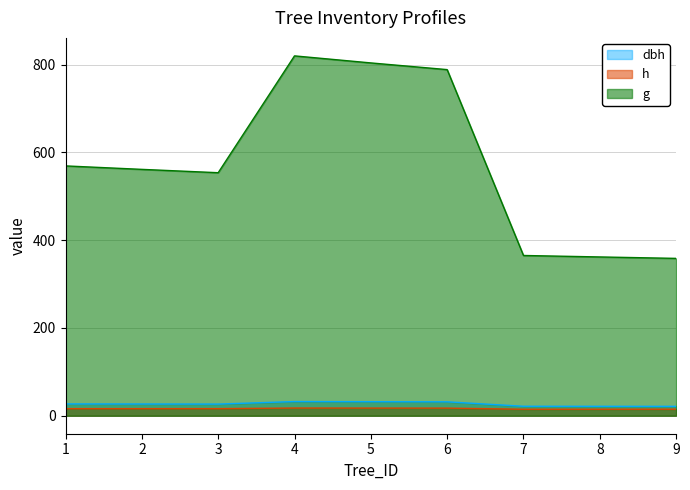

Which series has the widest spread of values?

g